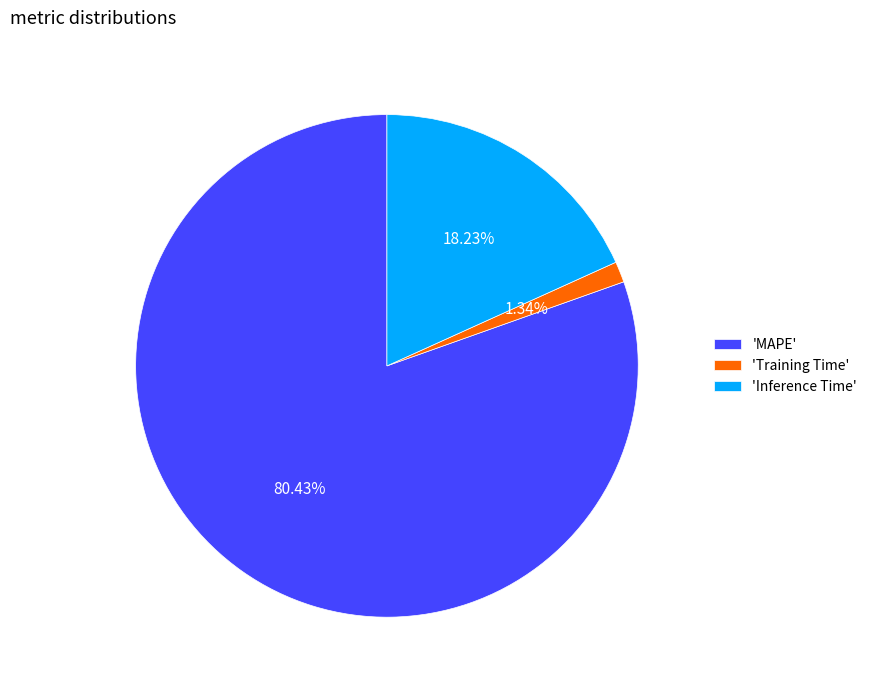

Between 'Inference Time' and 'MAPE', which is larger?

'MAPE'